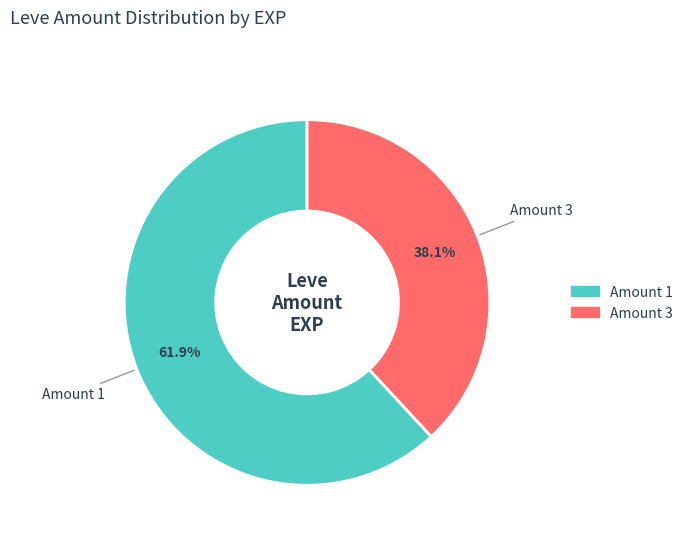

Is there a majority slice in this chart?

Yes